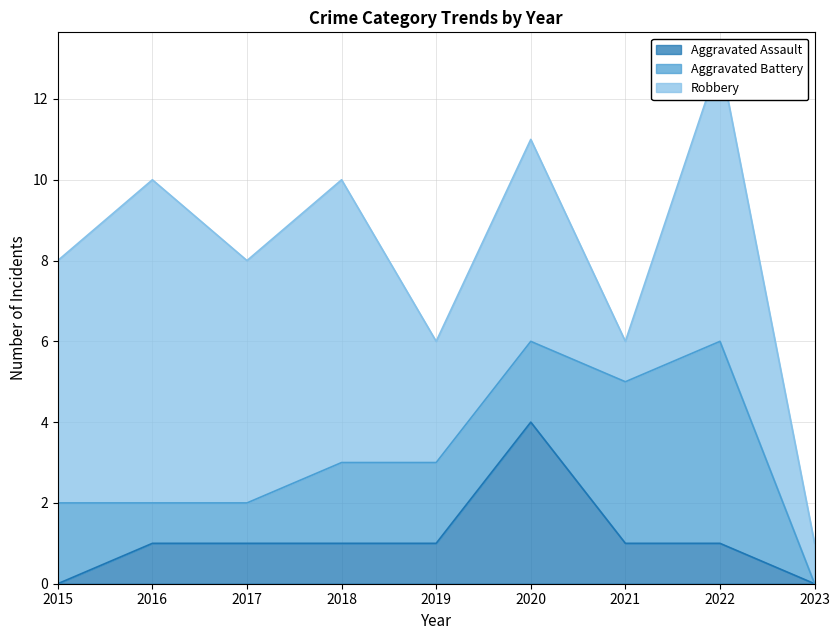

How many Aggravated Assault values are between 1 and 2?

6